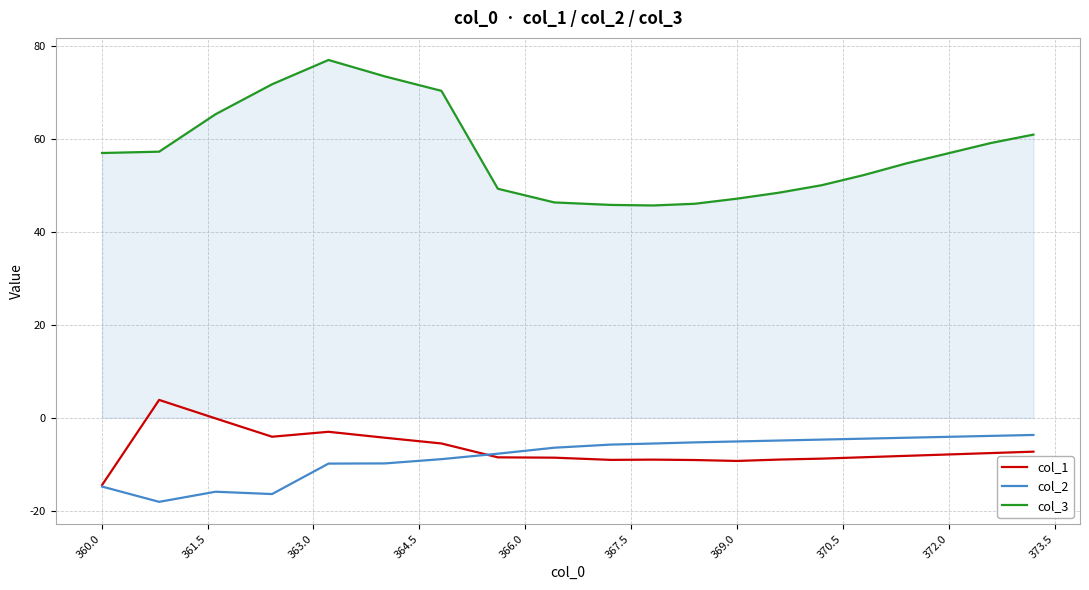

Rank the series by their maximum value, from lowest to highest.

col_2, col_1, col_3